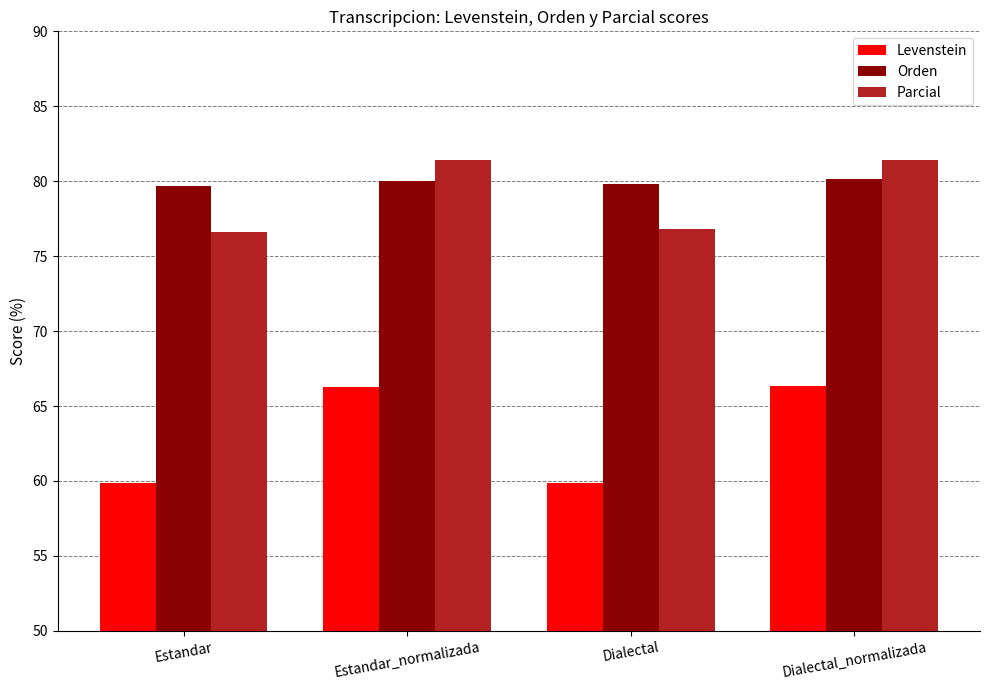

What position from the left is Dialectal_normalizada?

4